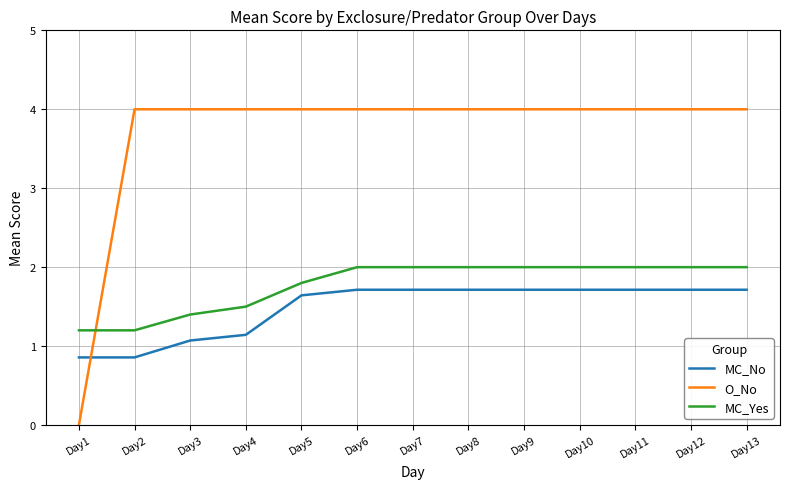

Which series has the widest spread of values?

O_No